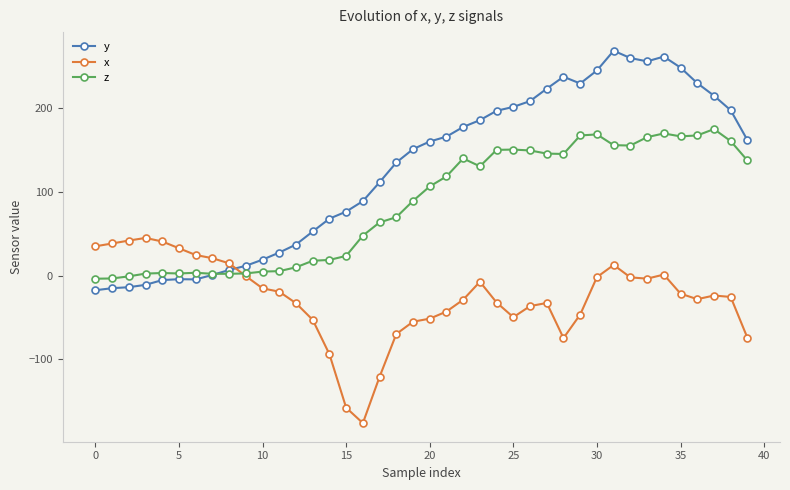

Which series has the largest range (max minus min)?

y